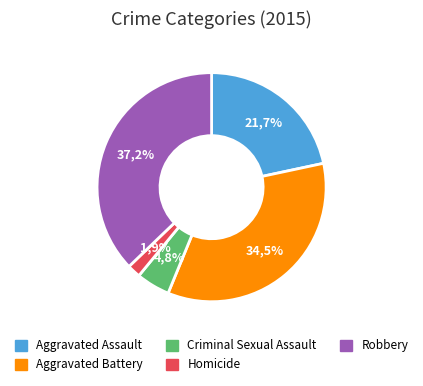

To the nearest percent, what is the difference between the largest and smallest slice percentages?

35%